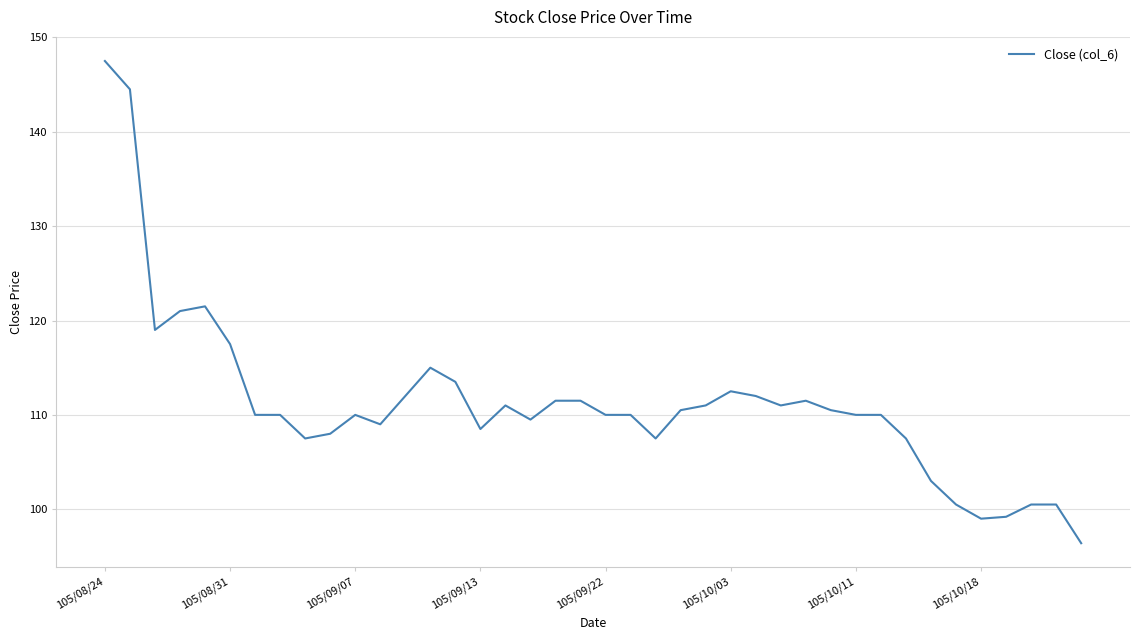

What is the smallest value displayed?

96.4